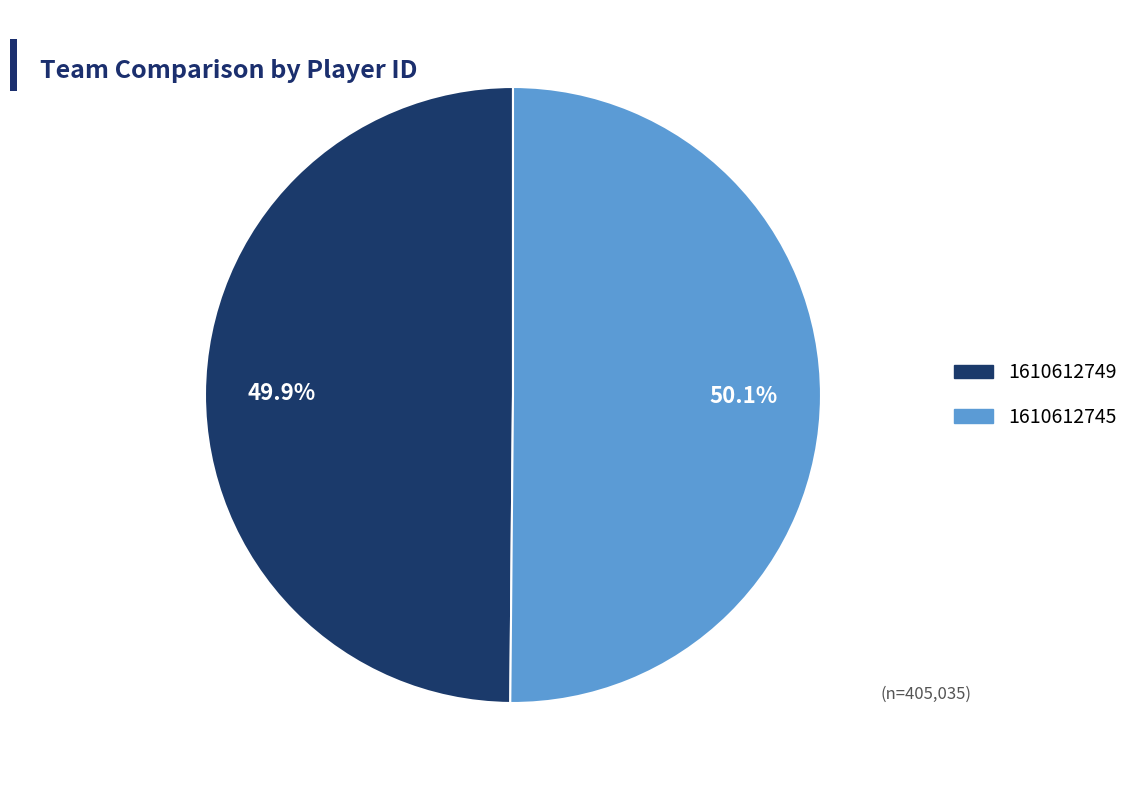

Combined, what portion of the pie is 1610612749 and 1610612745?

100.0%